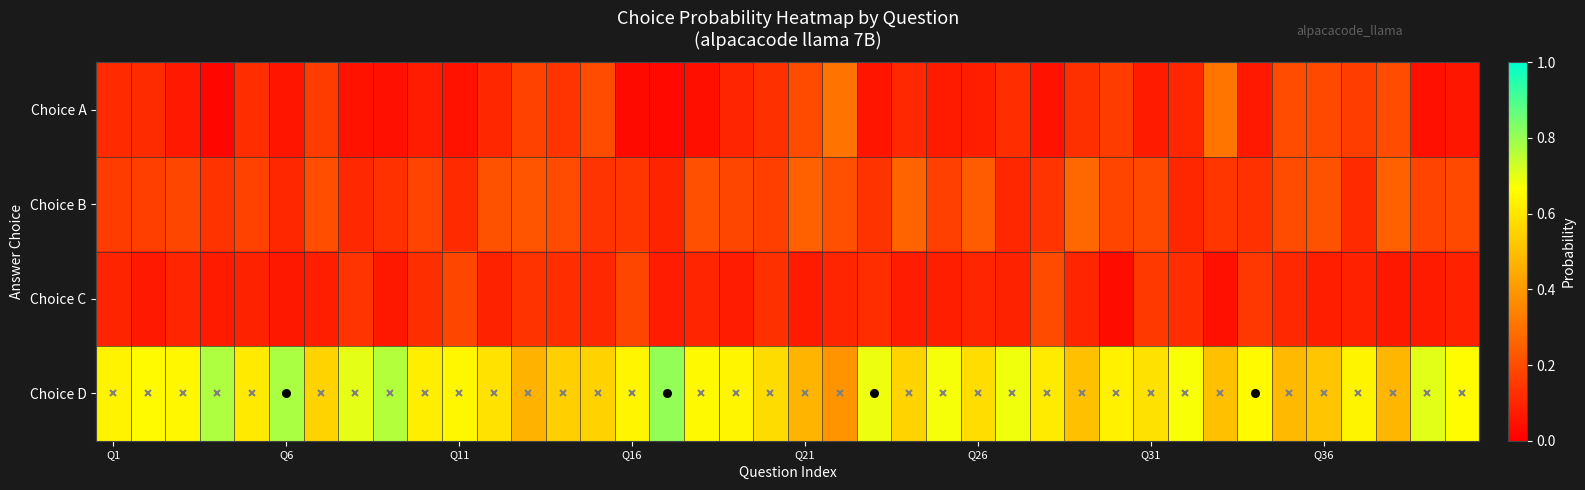

Count the number of data series in this chart.

4